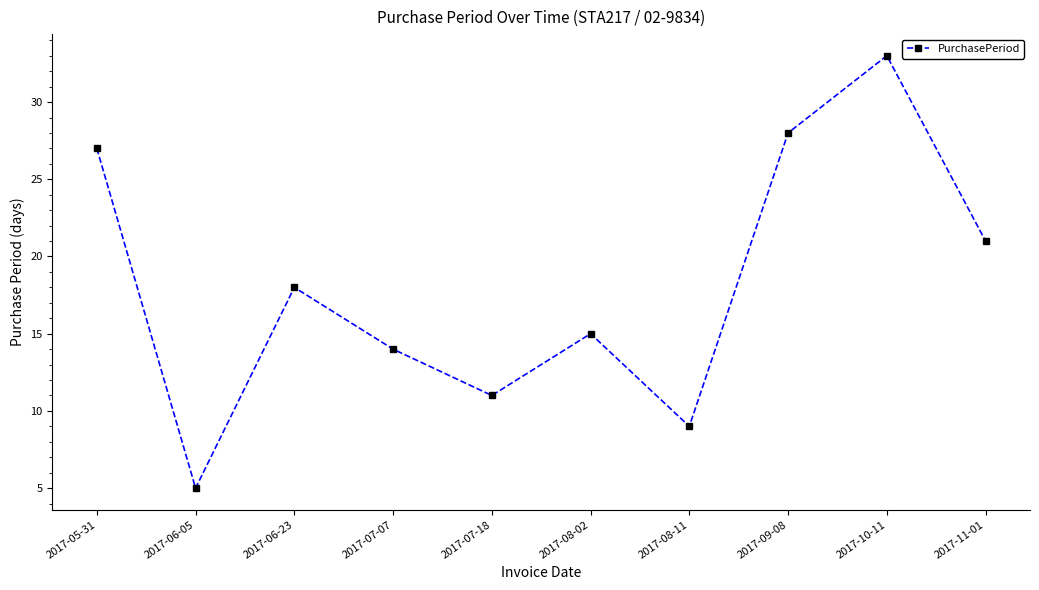

What is the label of the 7th point from the right?

2017-07-07